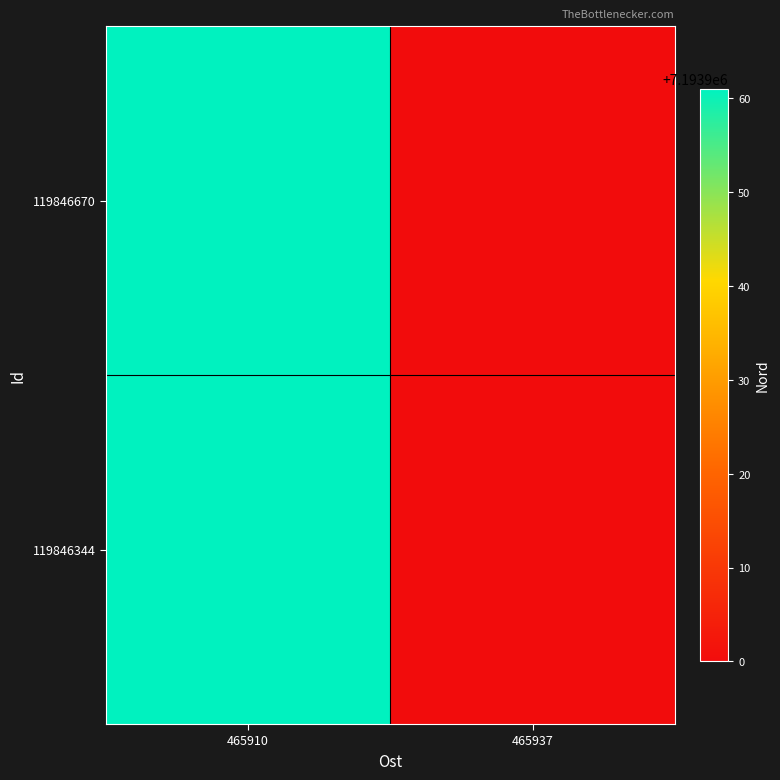

What is the maximum value shown in the chart?

7193961